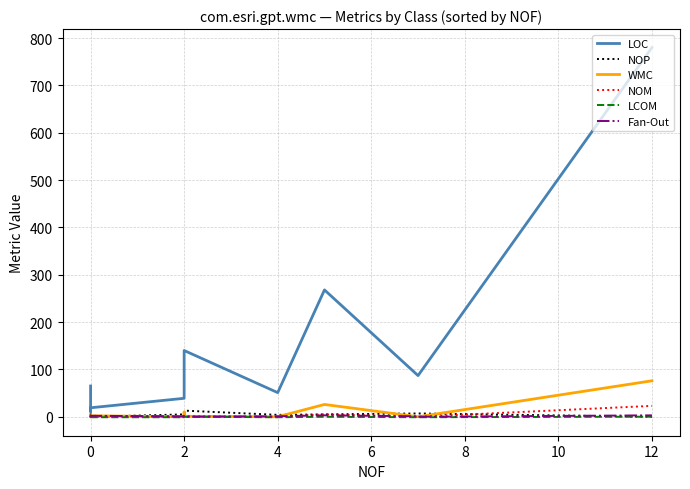

What are all the series names shown in the legend?

LOC, NOP, WMC, NOM, LCOM, Fan-Out